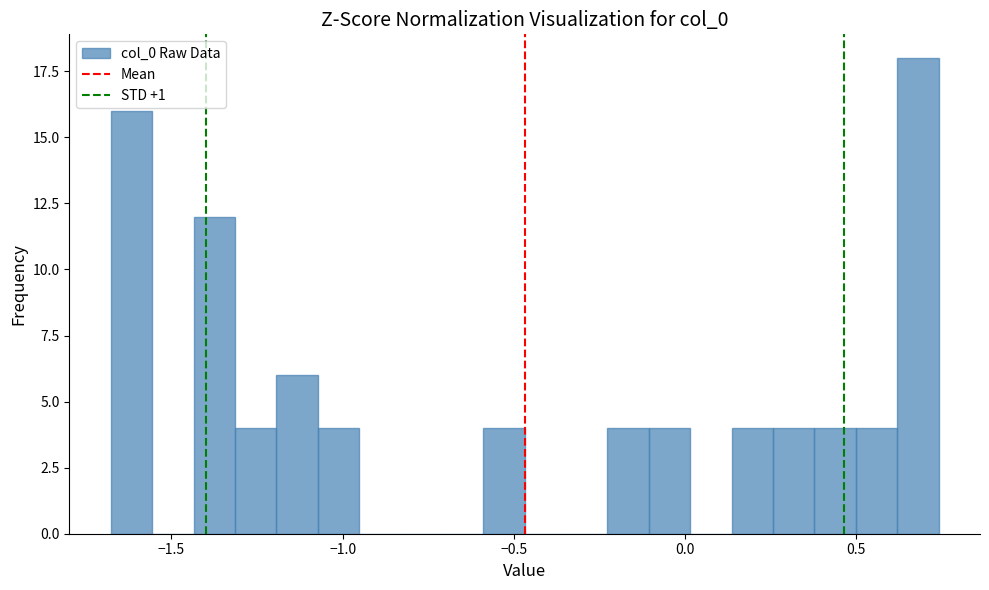

Around what value on the x-axis is the tallest bar? Give the approximate position of its centre, as read against the axis.

0.70